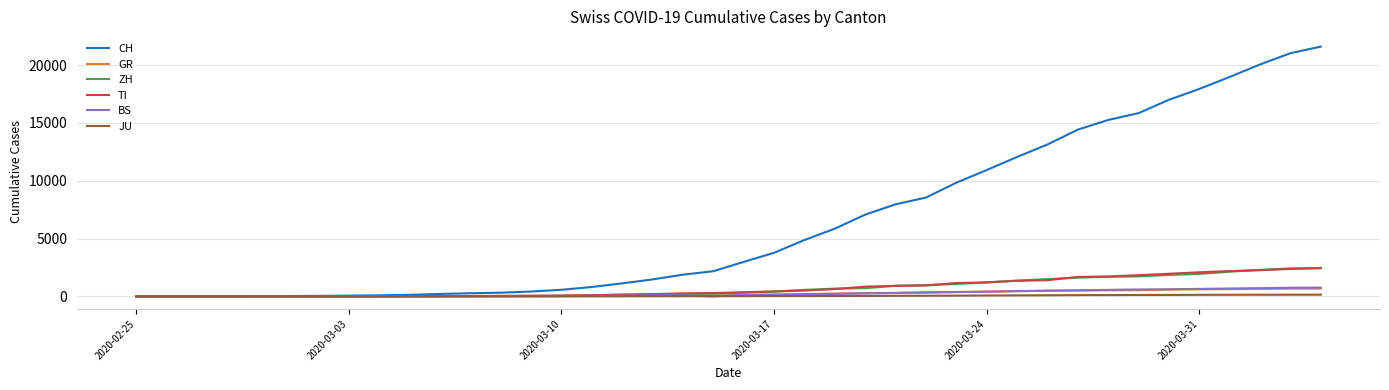

What is the maximum value for TI?

2442